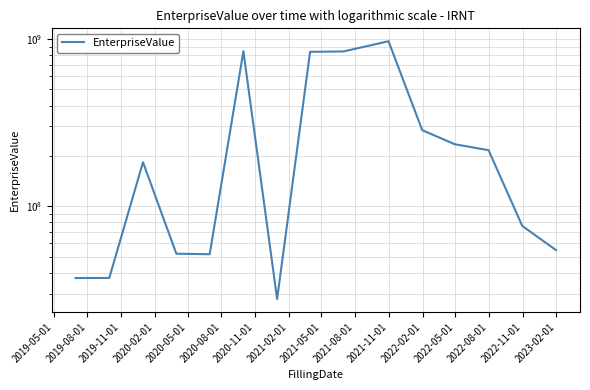

At which category does the data reach its first local valley?

2020-05-01